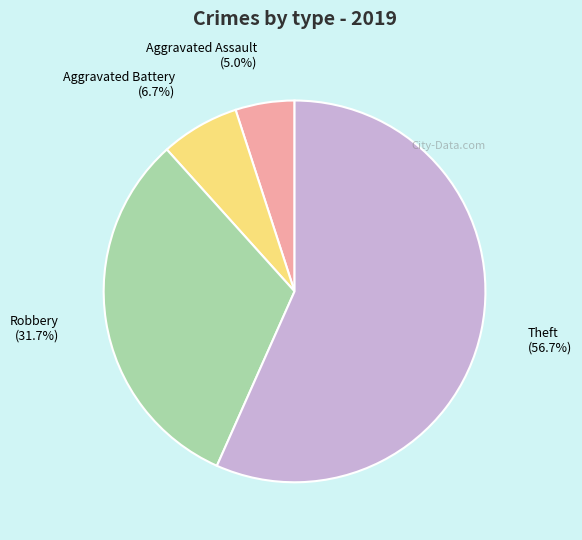

Count the number of slices in the pie.

4